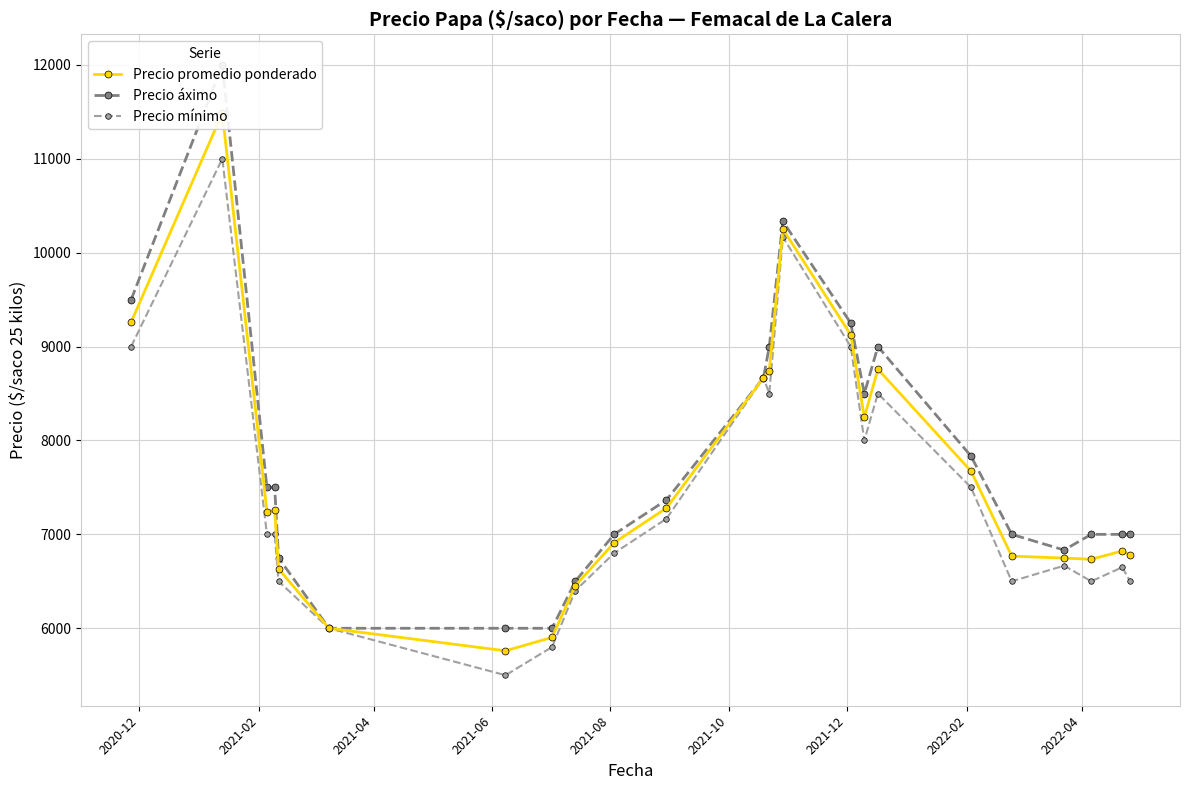

True or false: Precio promedio ponderado and Precio áximo cross at least once.

False